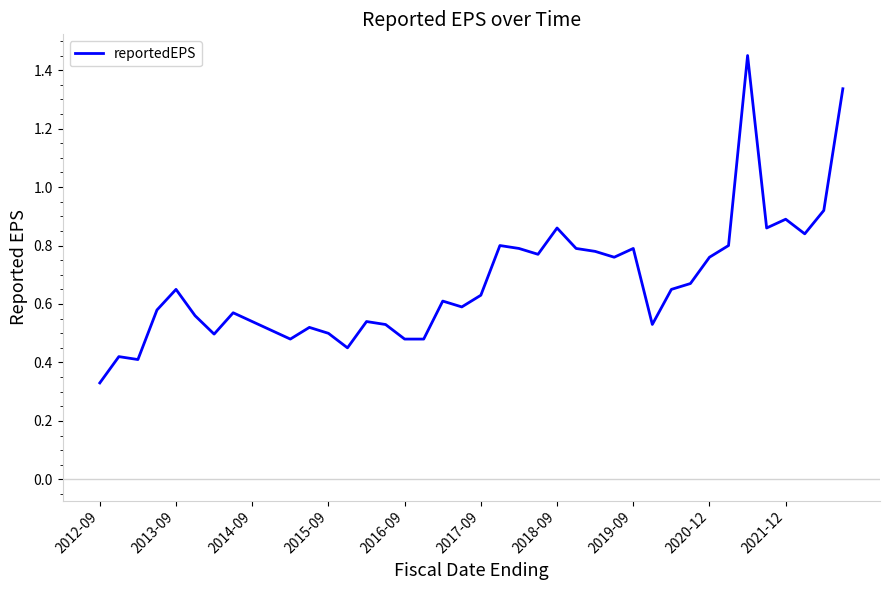

What is the difference between the maximum and minimum values?

1.1